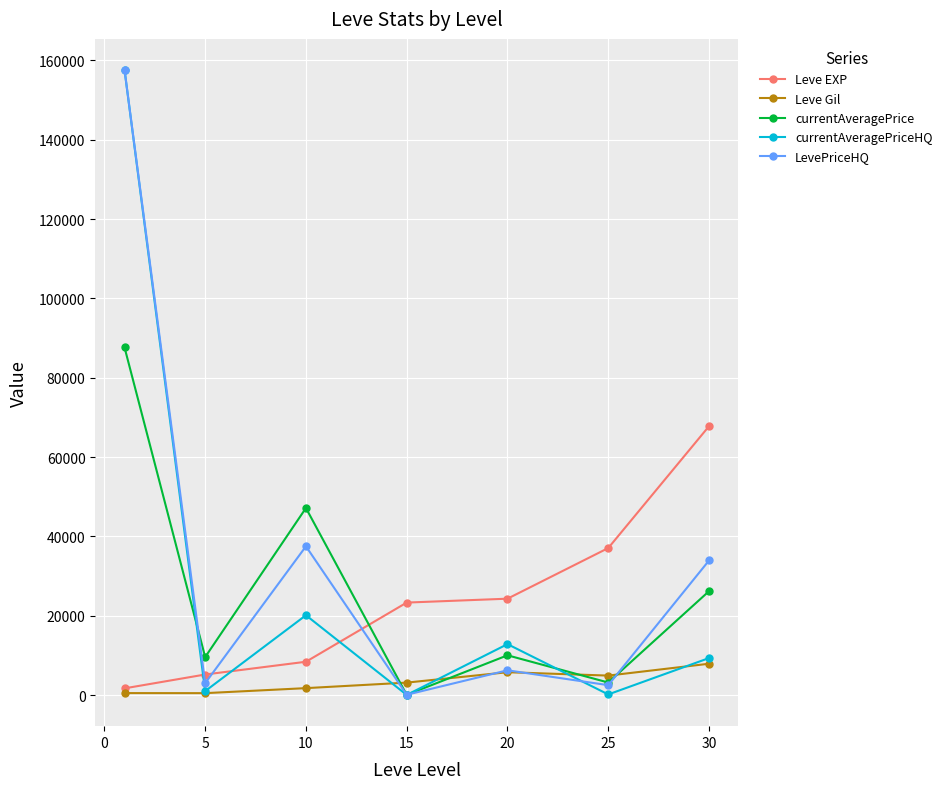

What is the greatest value displayed?

157534